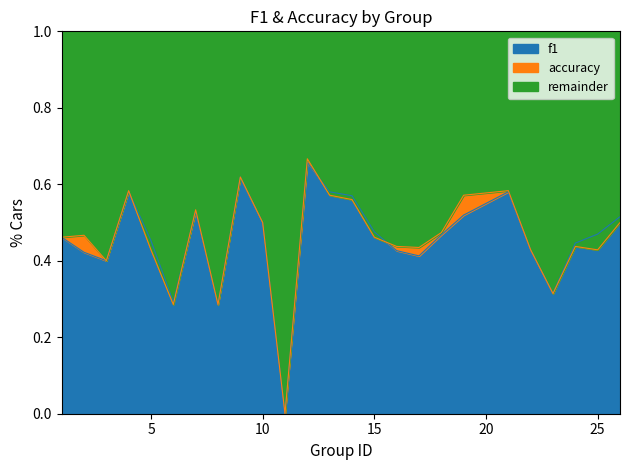

Where is the first local maximum for f1?

4